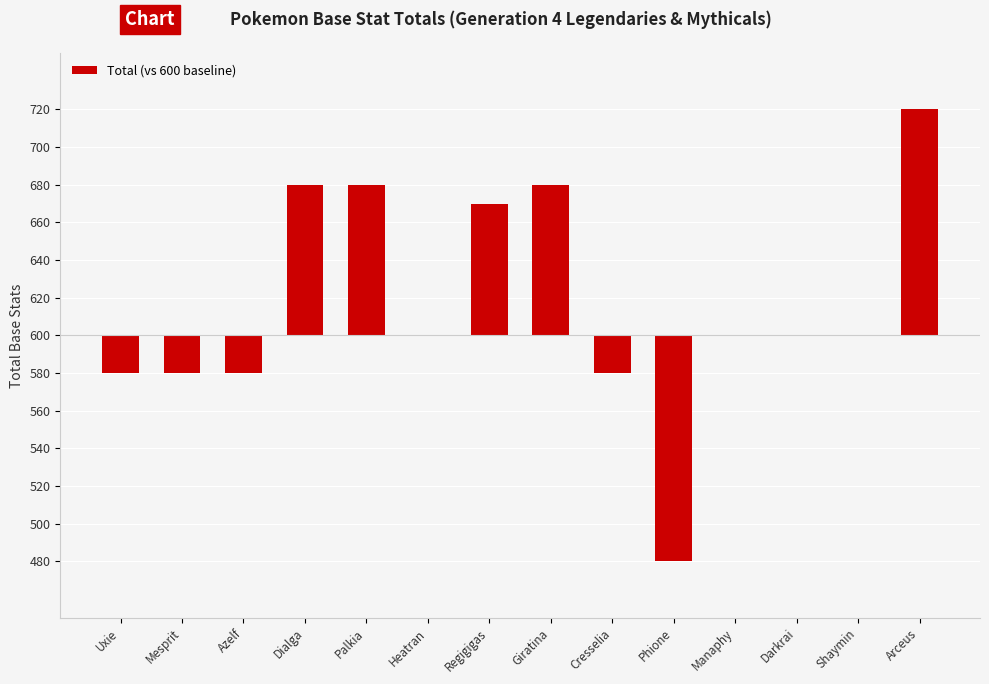

Are the bars horizontal?

No